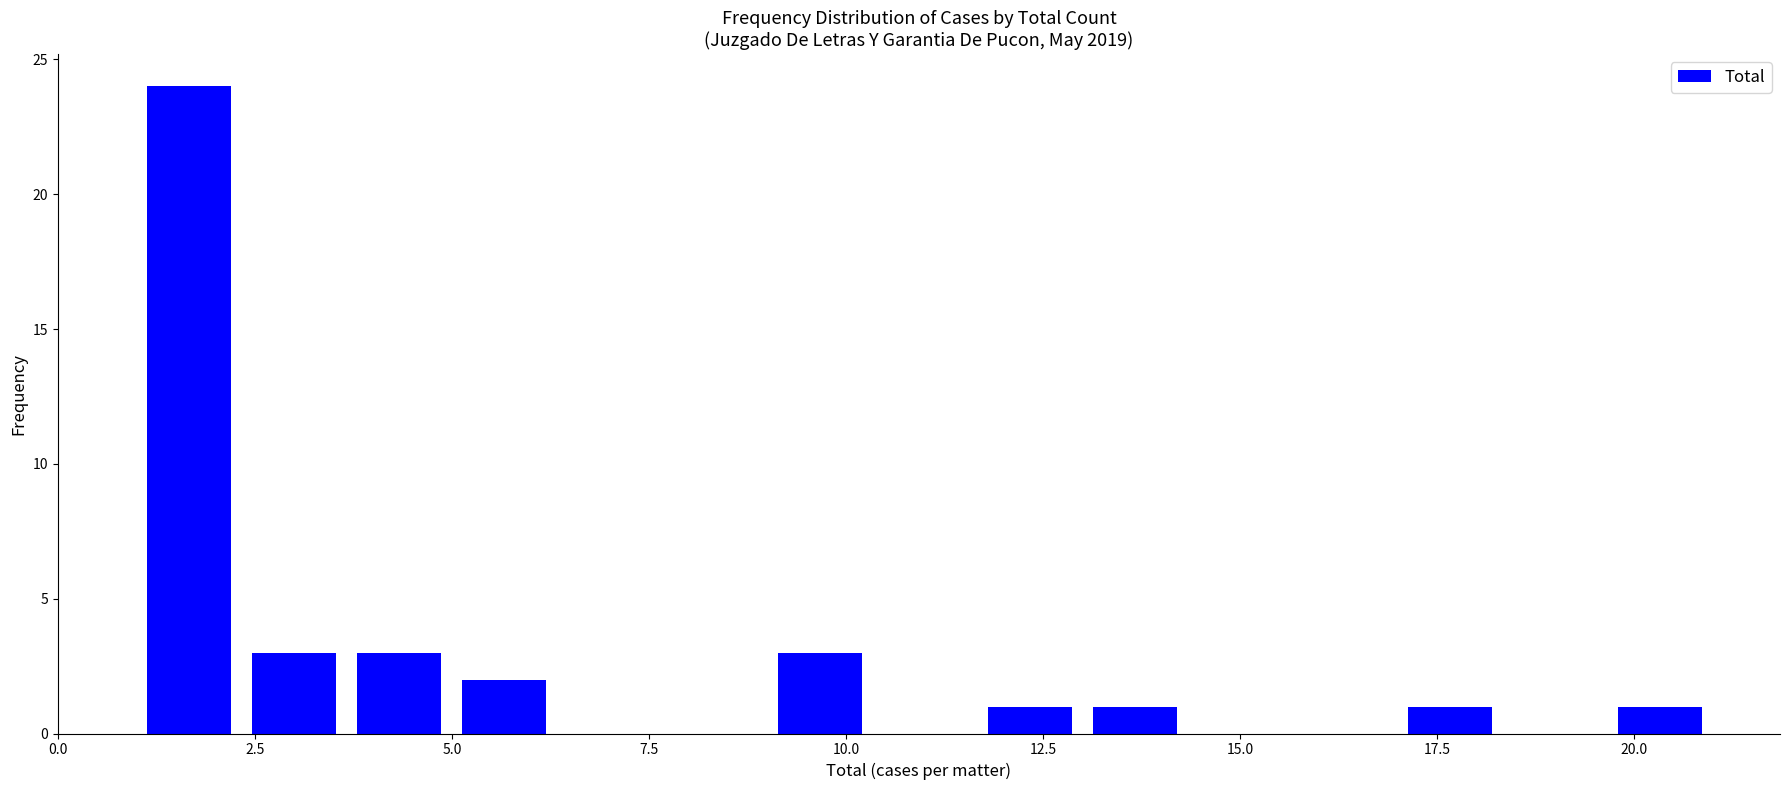

Read against the x-axis, roughly where is the centre of the tallest bar?

1.5